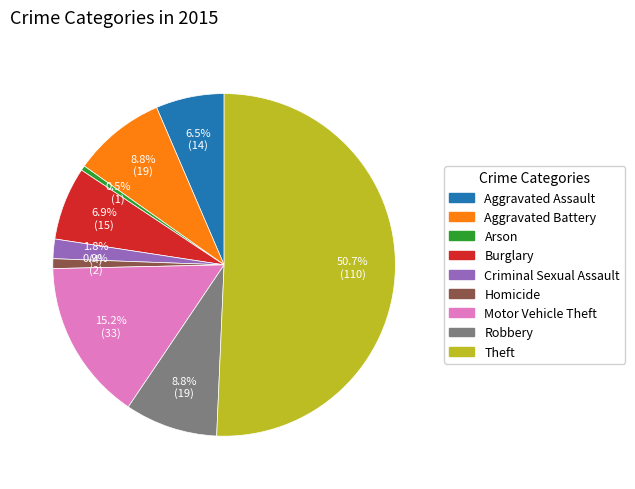

Combined, do Robbery and Motor Vehicle Theft account for over 50%?

No